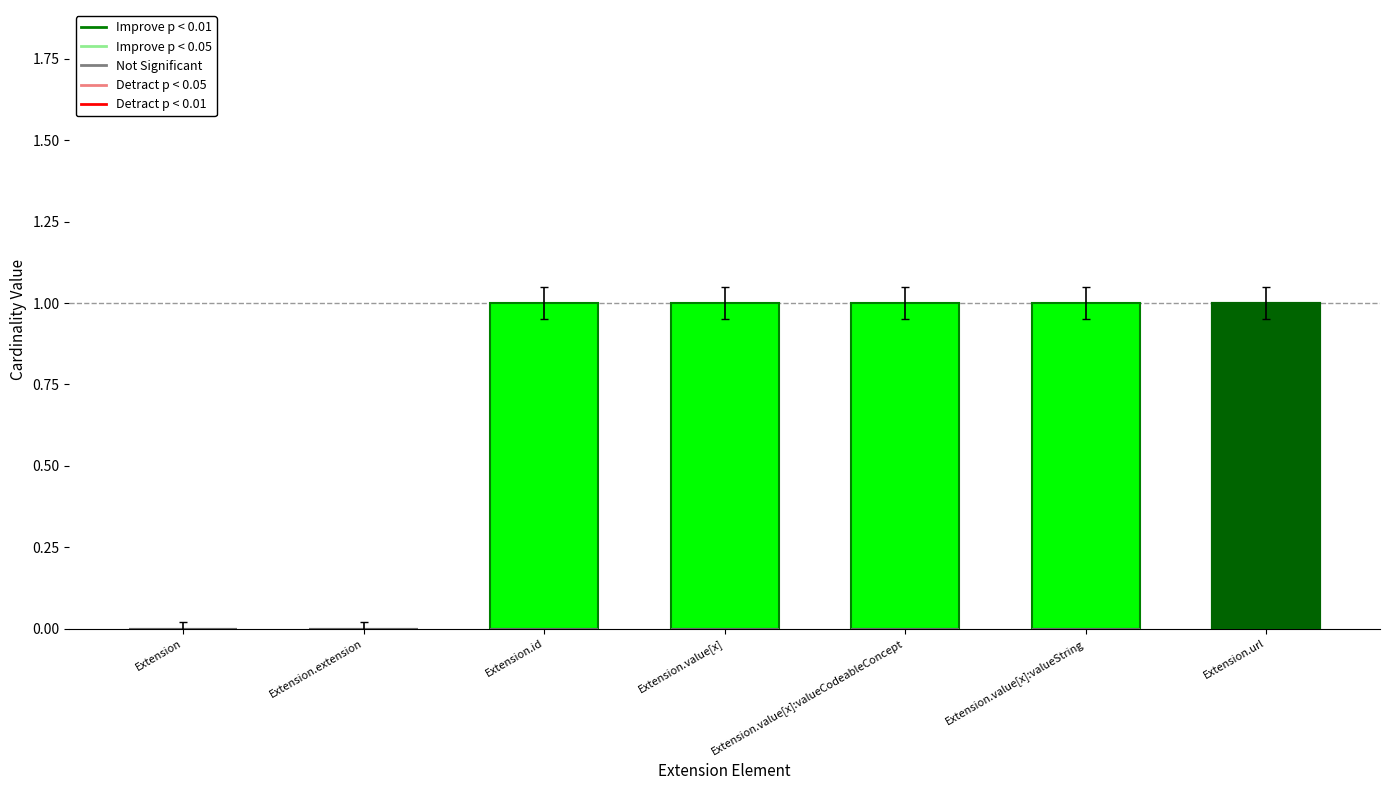

At which category is the sum across all series the highest?

Extension.url